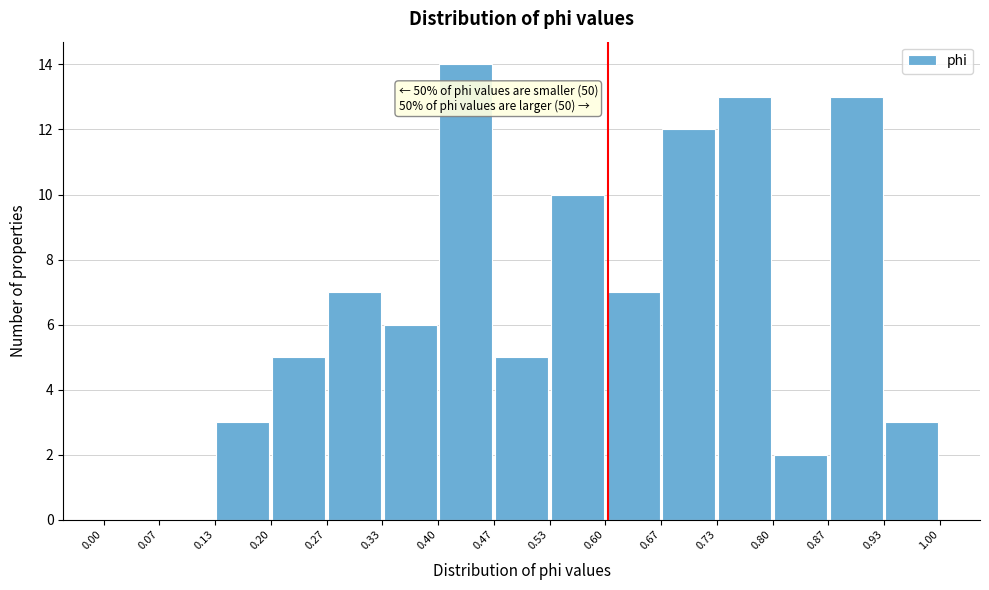

Which range on the x-axis has the tallest bar?

0.40 to 0.47